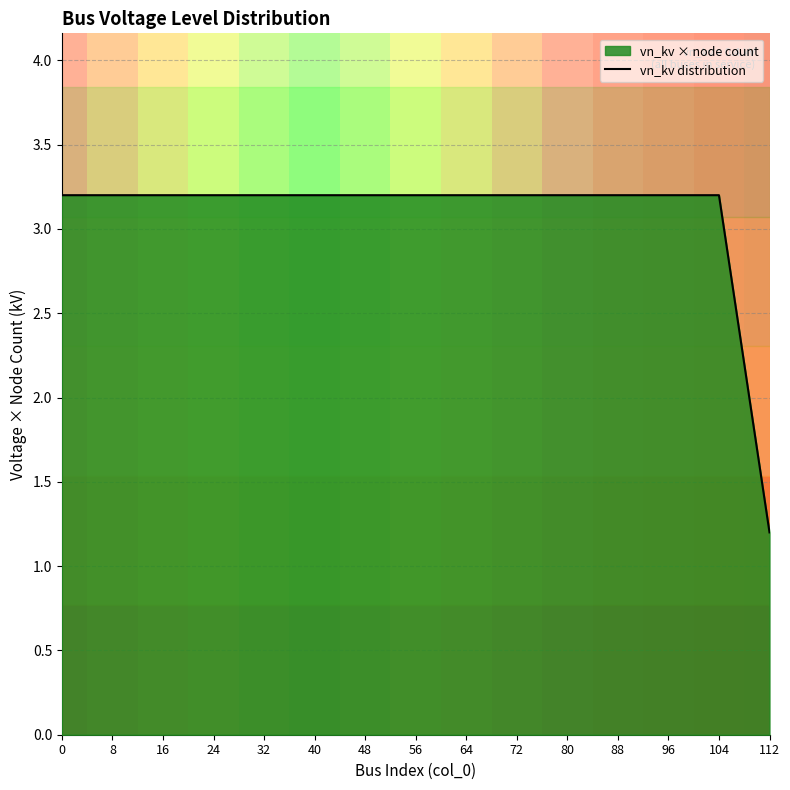

What value does the data have at 40?

3.2